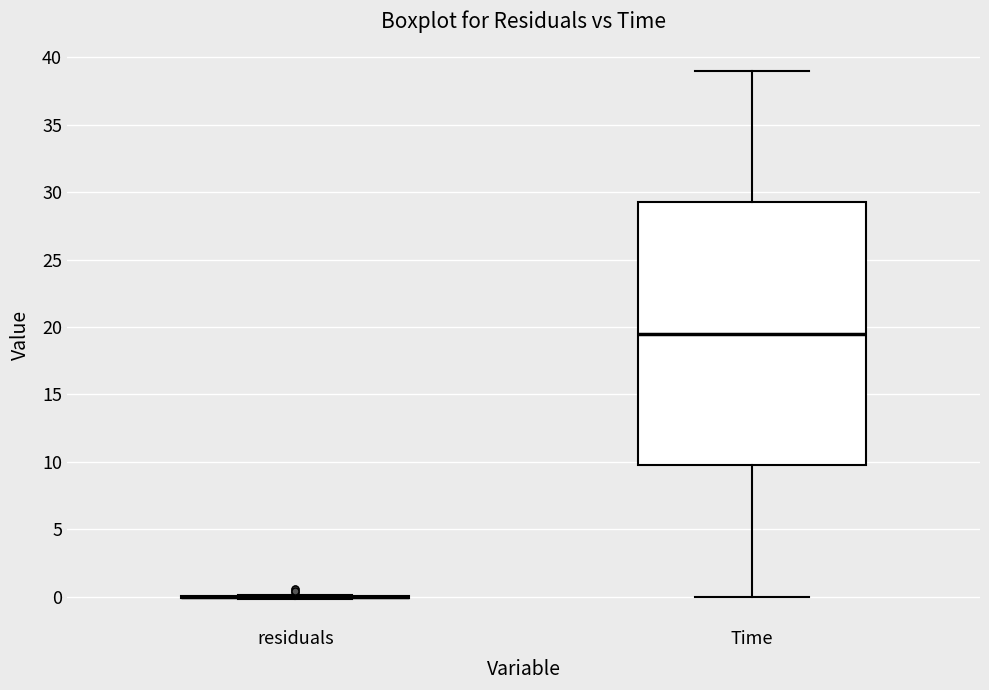

Reading left to right, read every box against the y-axis: the position of its median line, the range the box covers, and the ends of its whiskers. The values are not printed on the chart, so give them approximately, as read against the axis.

residuals: box collapsed to a line at 0.0, whiskers 0.0 to 0.0
Time: median 19.5, box 10.0 to 29.5, whiskers 0.0 to 39.0